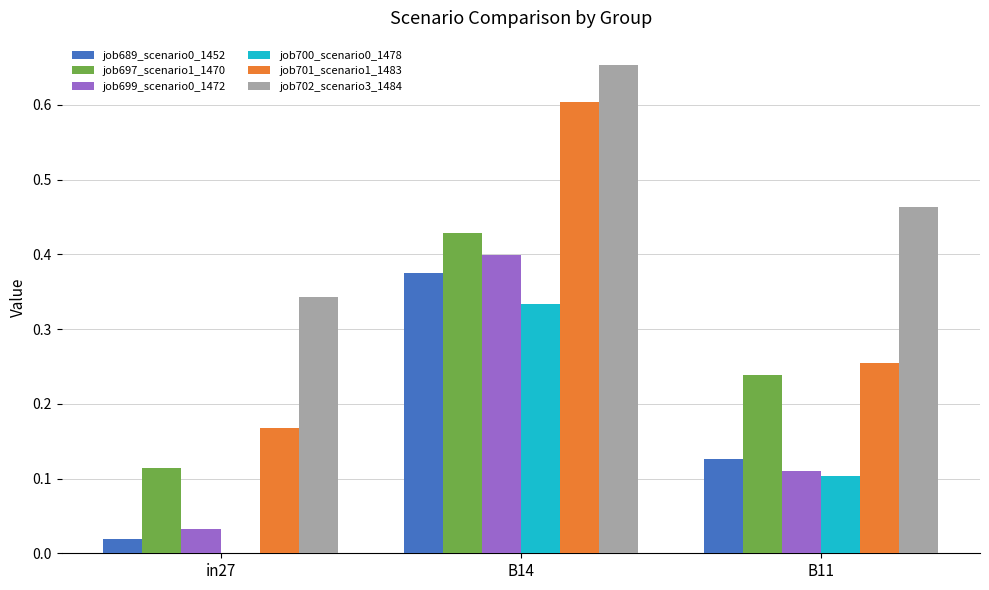

What is the total value across all series at B11?

1.3